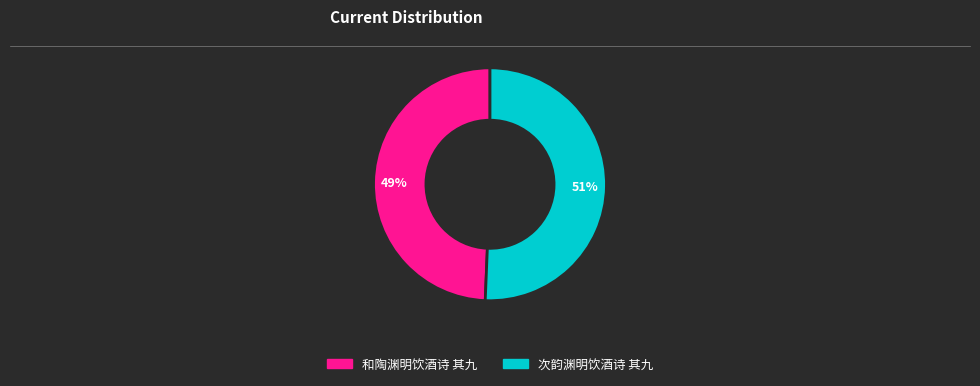

Is the sum of 和陶渊明饮酒诗 其九 and 次韵渊明饮酒诗 其九 greater than half?

Yes